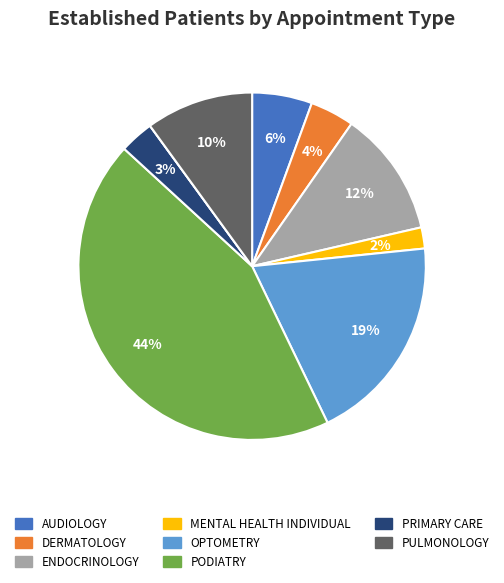

To the nearest percent, what is the difference between the largest and smallest slice percentages?

44%